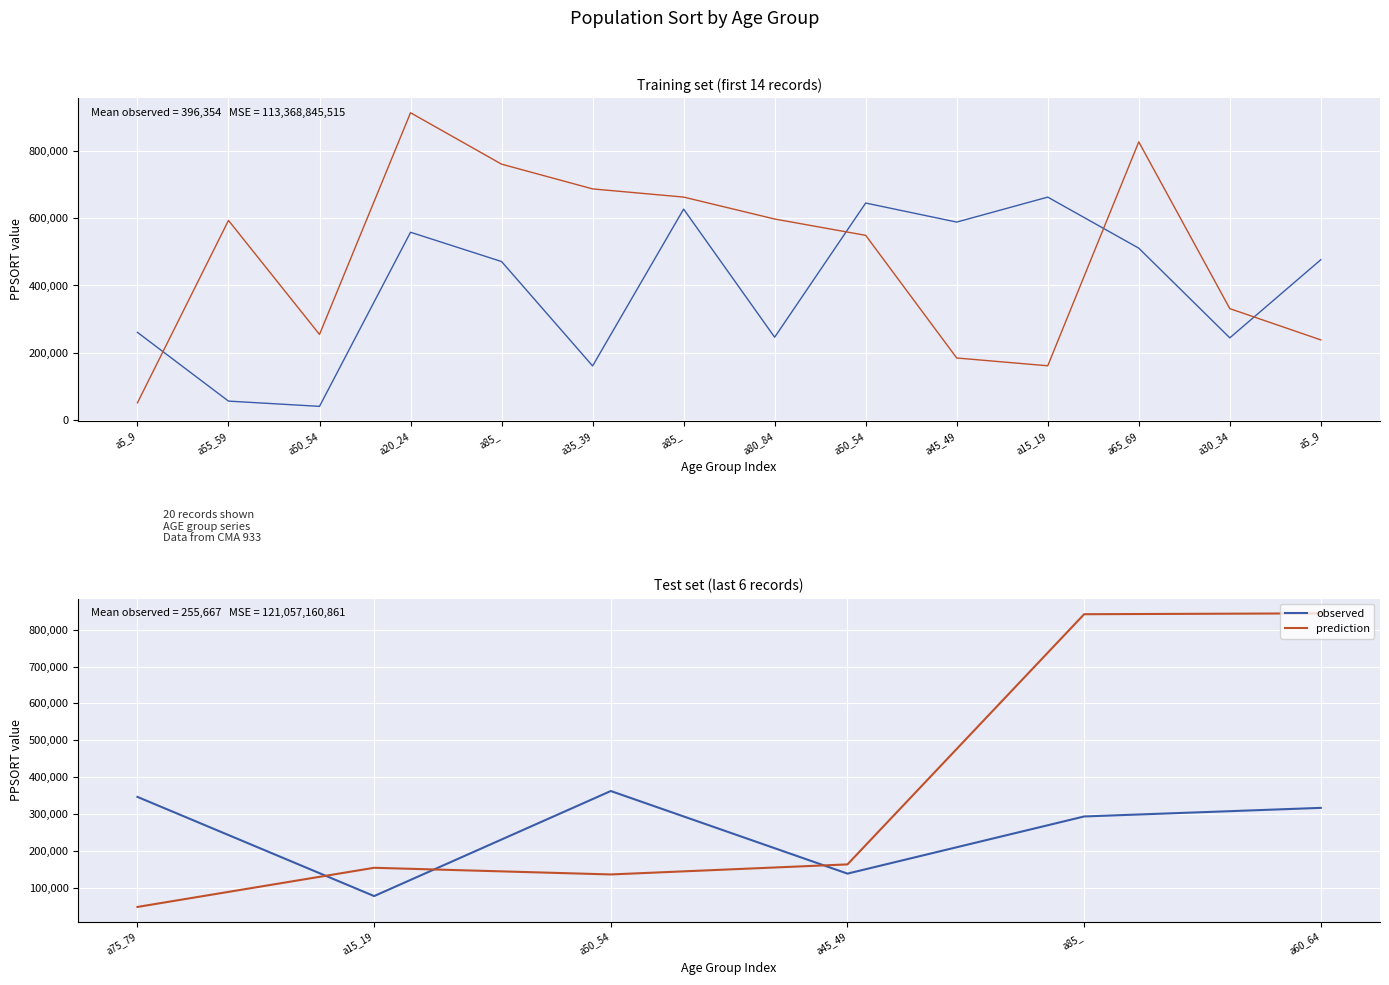

Which series ends up on top after the final intersection of prediction and observed?

prediction